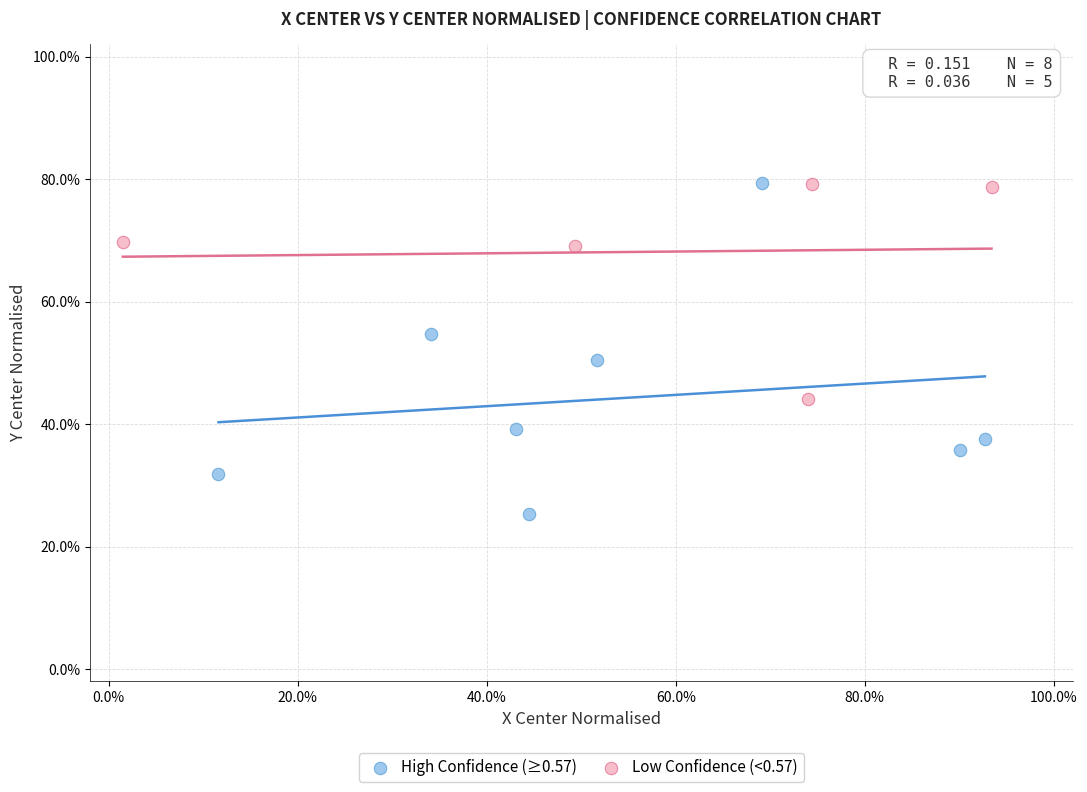

What are all the series names shown in the legend?

High Confidence (≥0.57), Low Confidence (<0.57)